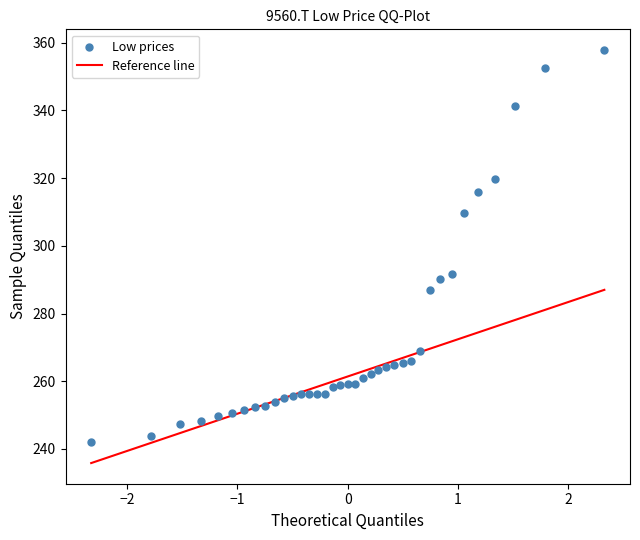

What is the range of Y values (max minus min)?

115.8